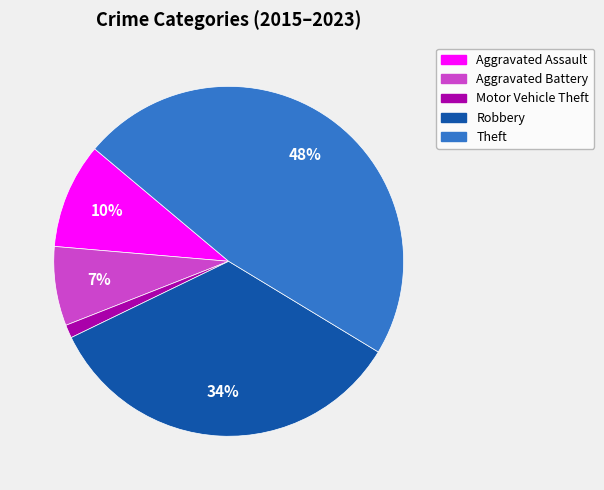

To the nearest percent, what percentage of the pie is Theft?

48%